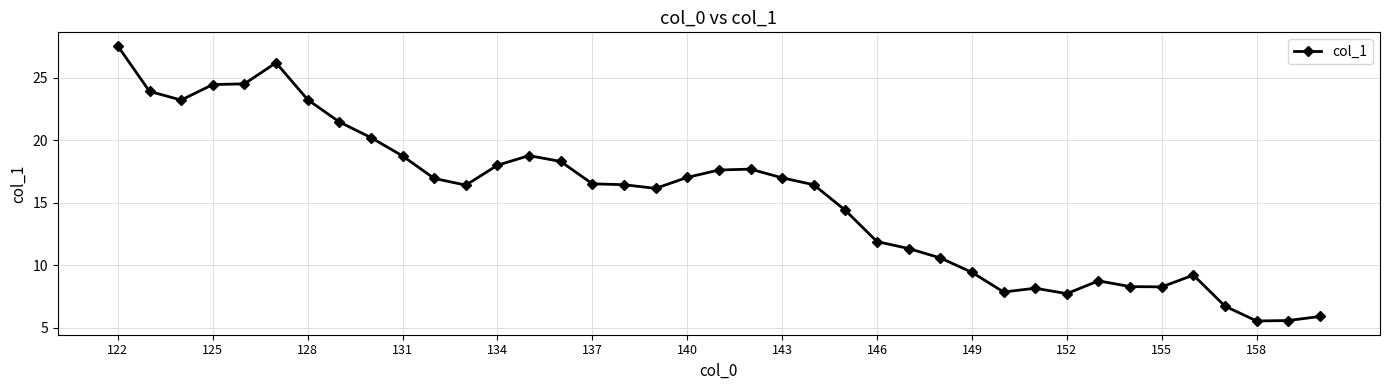

How many distinct data groups are displayed?

1